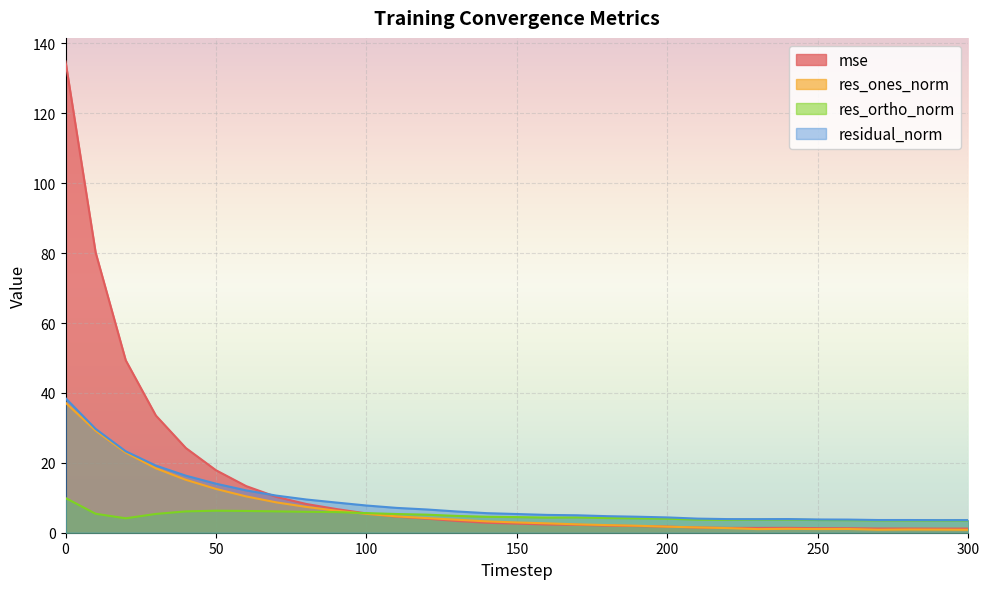

The res_ortho_norm series shows 3.6 at 250. True or false?

True